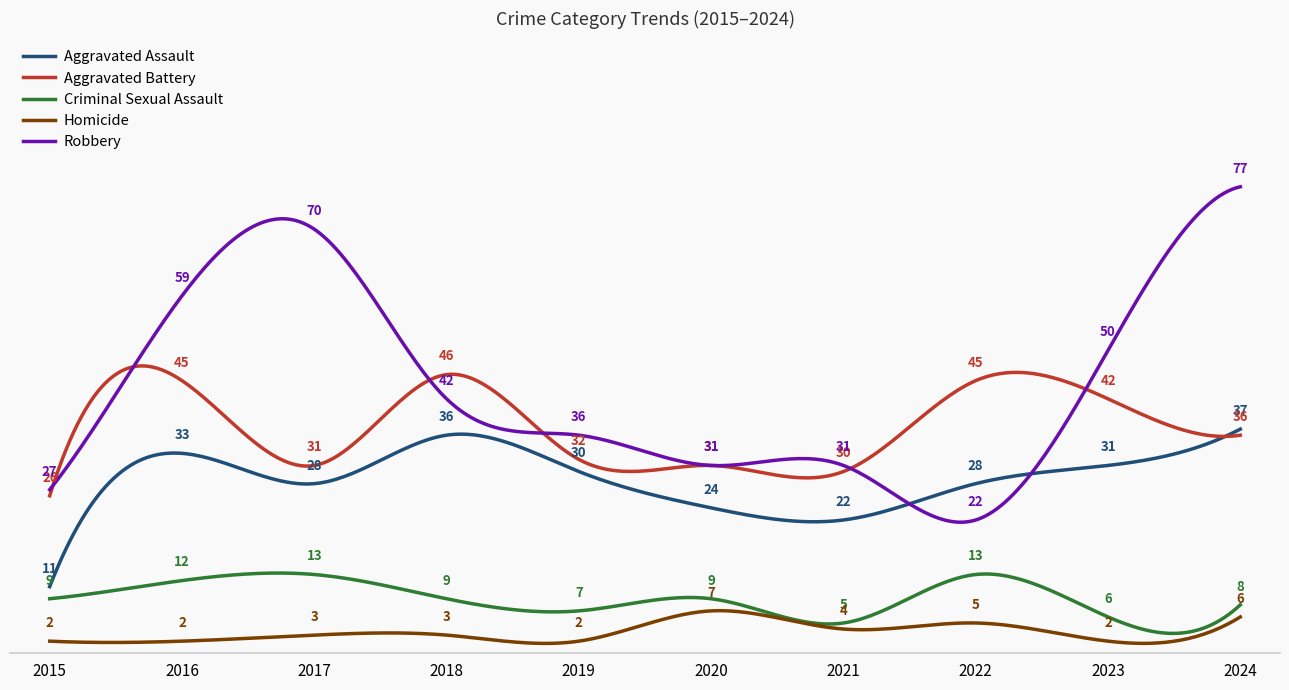

Does the chart display data point markers on the line(s)?

No